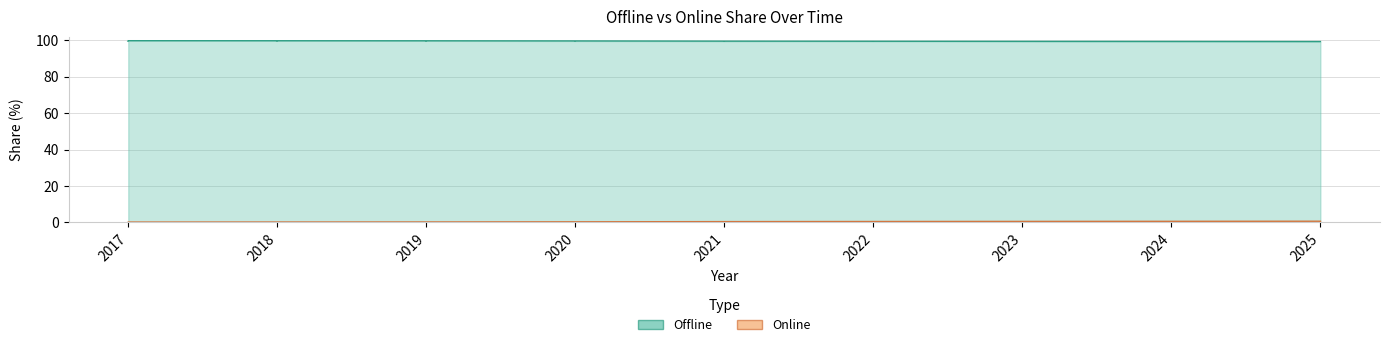

Read the Online value at 2024.

0.6